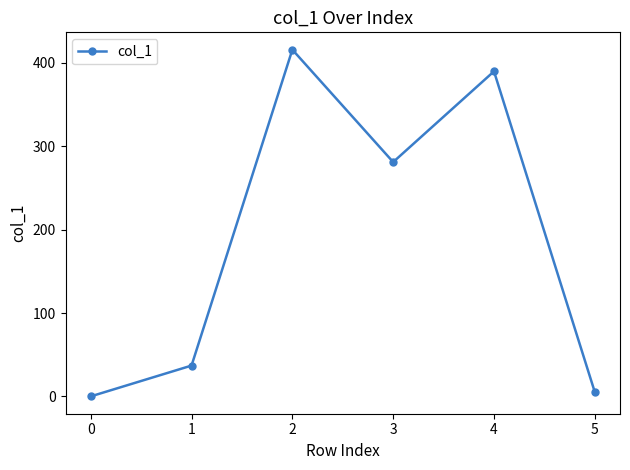

How many values are above zero?

5